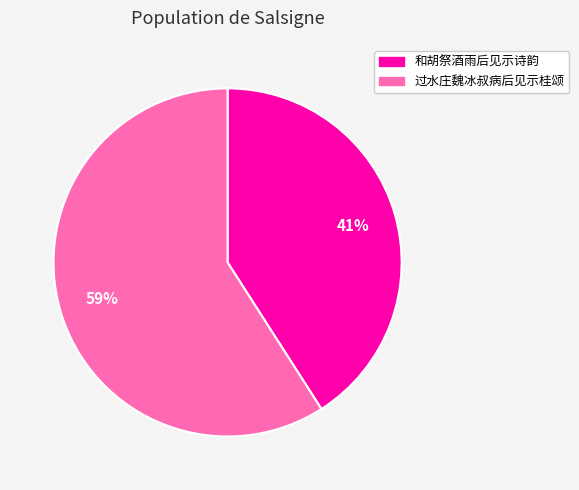

Rank the categories by value from lowest to highest.

和胡祭酒雨后见示诗韵, 过水庄魏冰叔病后见示桂颂